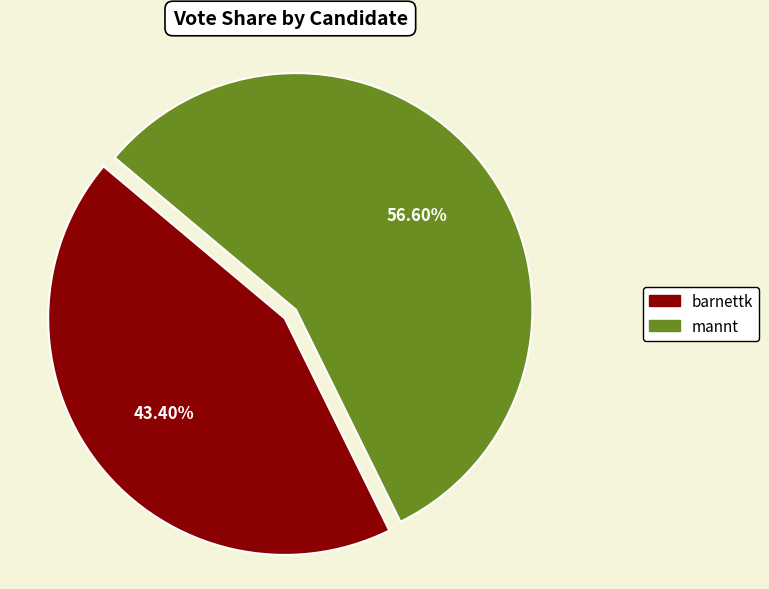

The mannt slice represents 57% of the pie. True or false?

True